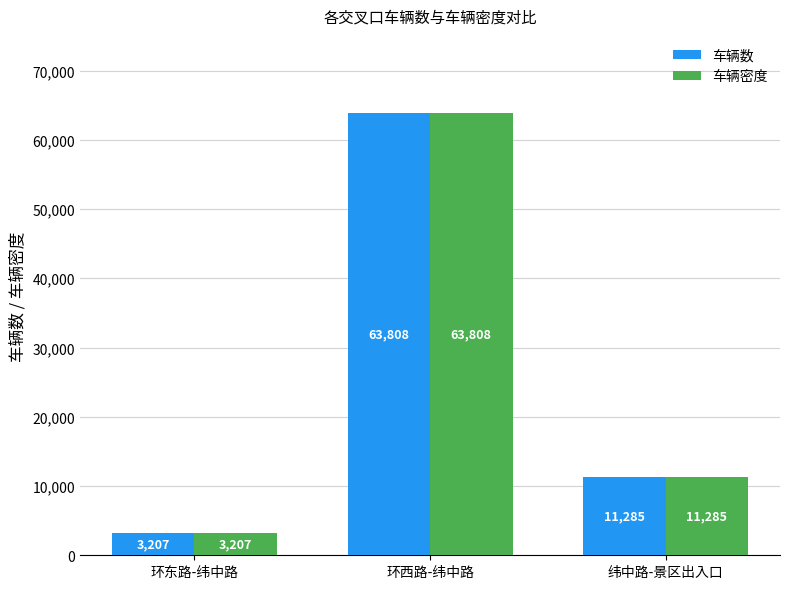

List the labels in order of 车辆密度 value, largest first.

环西路-纬中路, 纬中路-景区出入口, 环东路-纬中路